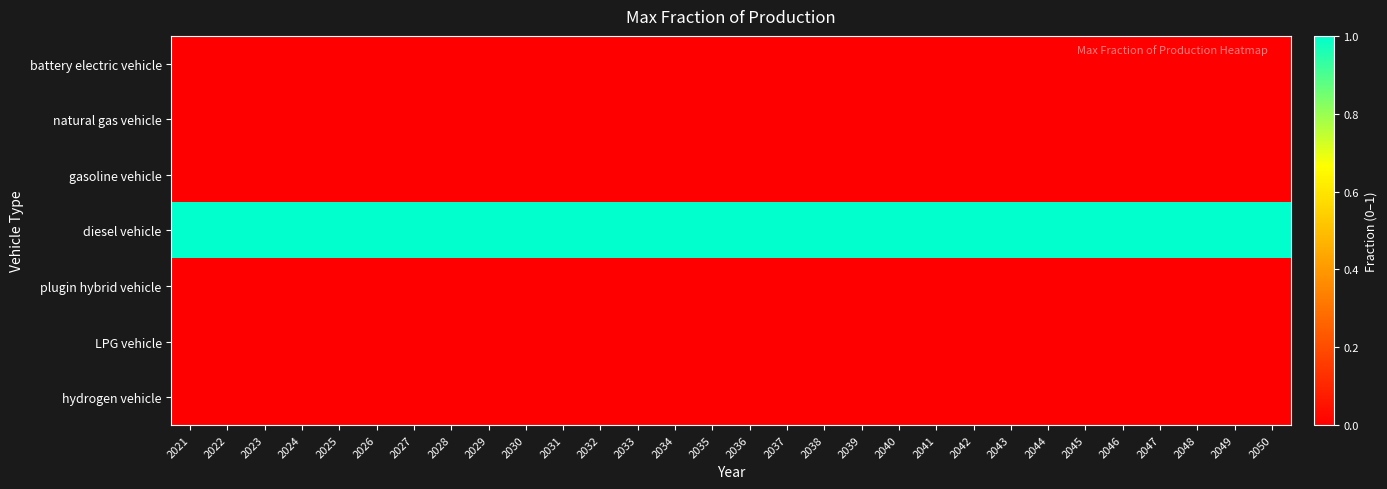

Count the number of data series in this chart.

7